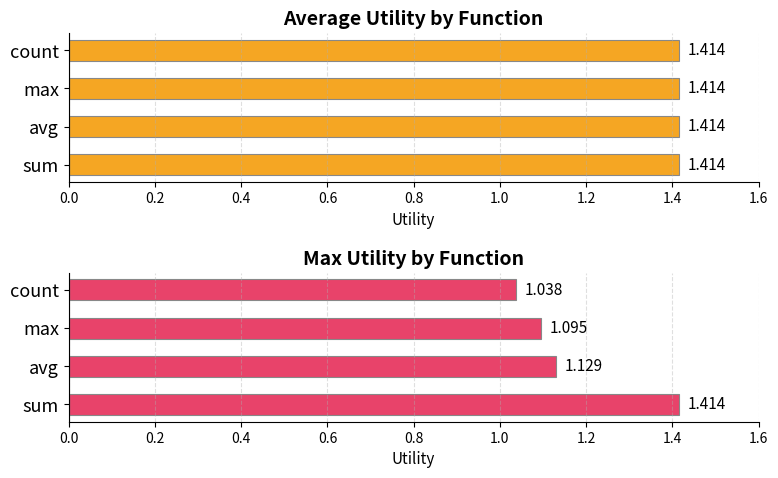

What is the maximum value for max_utility?

1.4